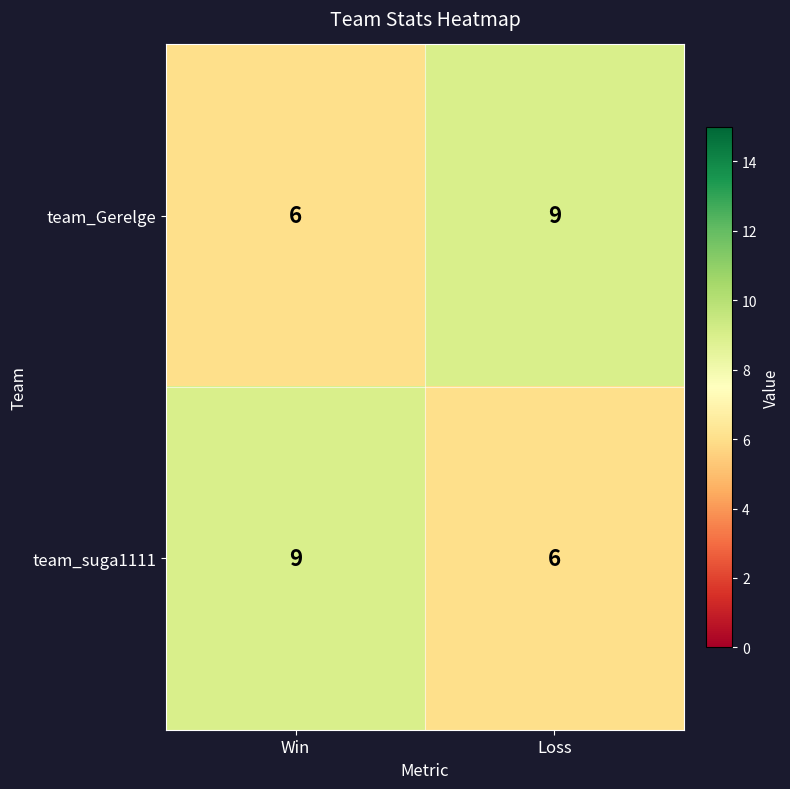

What is the sum of the team_Gerelge values at Win and Loss?

15